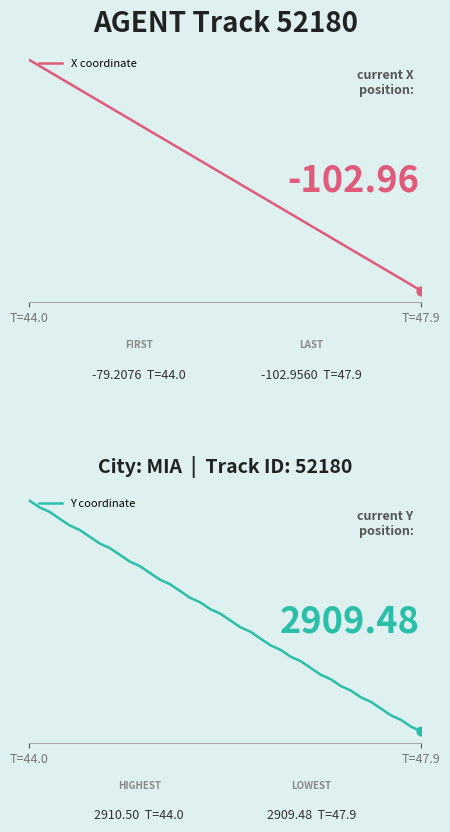

Which series has the largest total across all categories?

Y coordinate